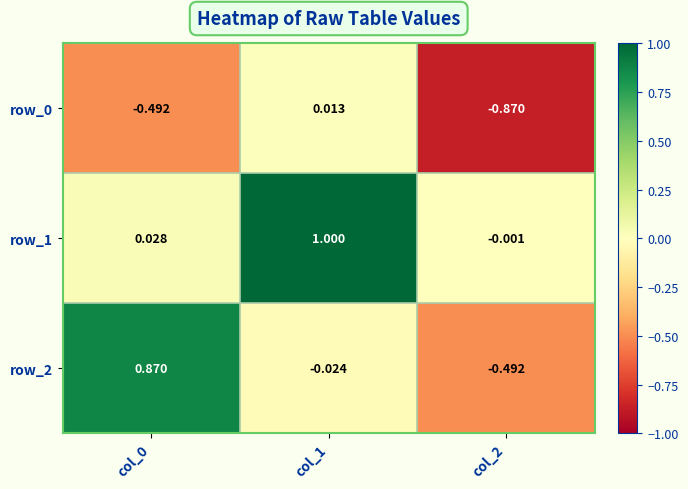

What is the difference between the maximum and minimum values in the row_2 series?

1.4